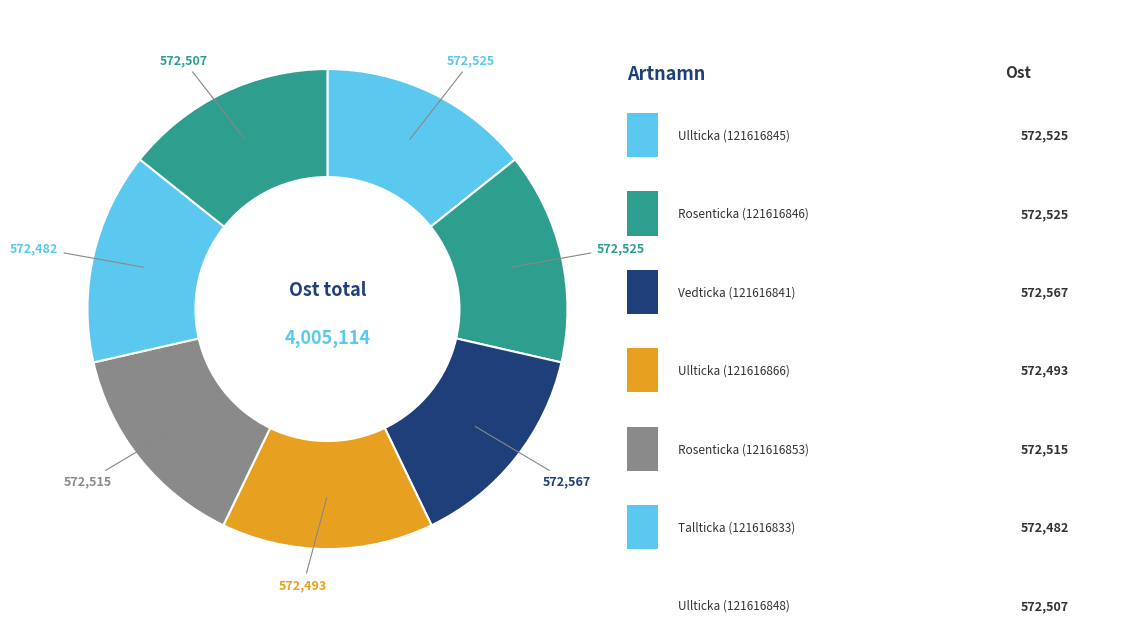

Count the number of slices in the pie.

7